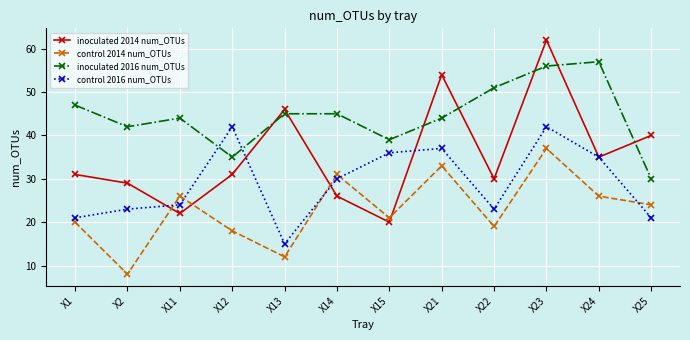

What is the sum of all control 2014 num_OTUs values?

275